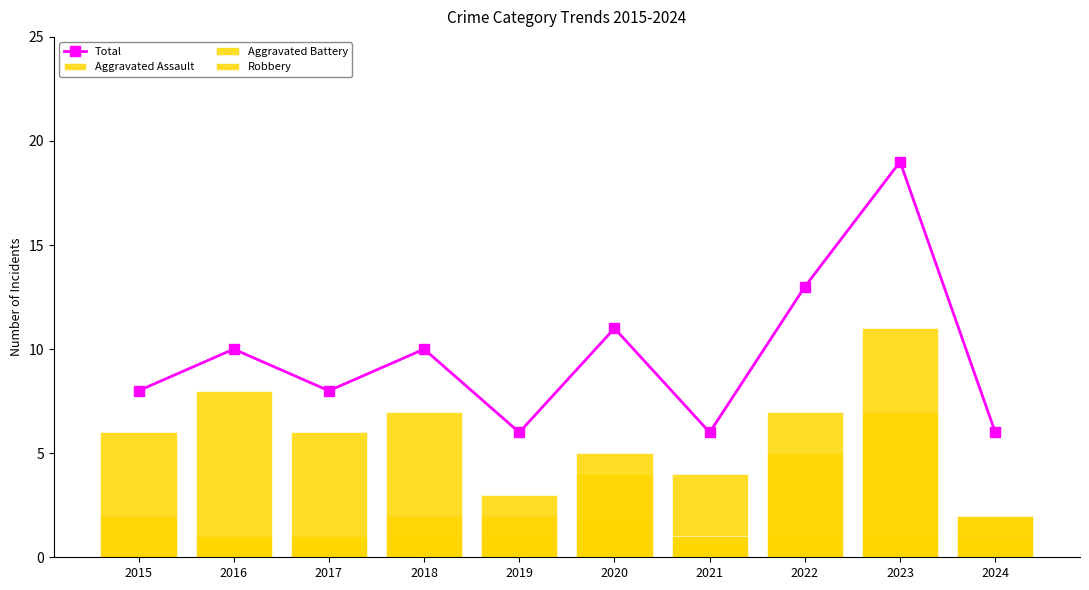

Which series has the widest spread of values?

Total